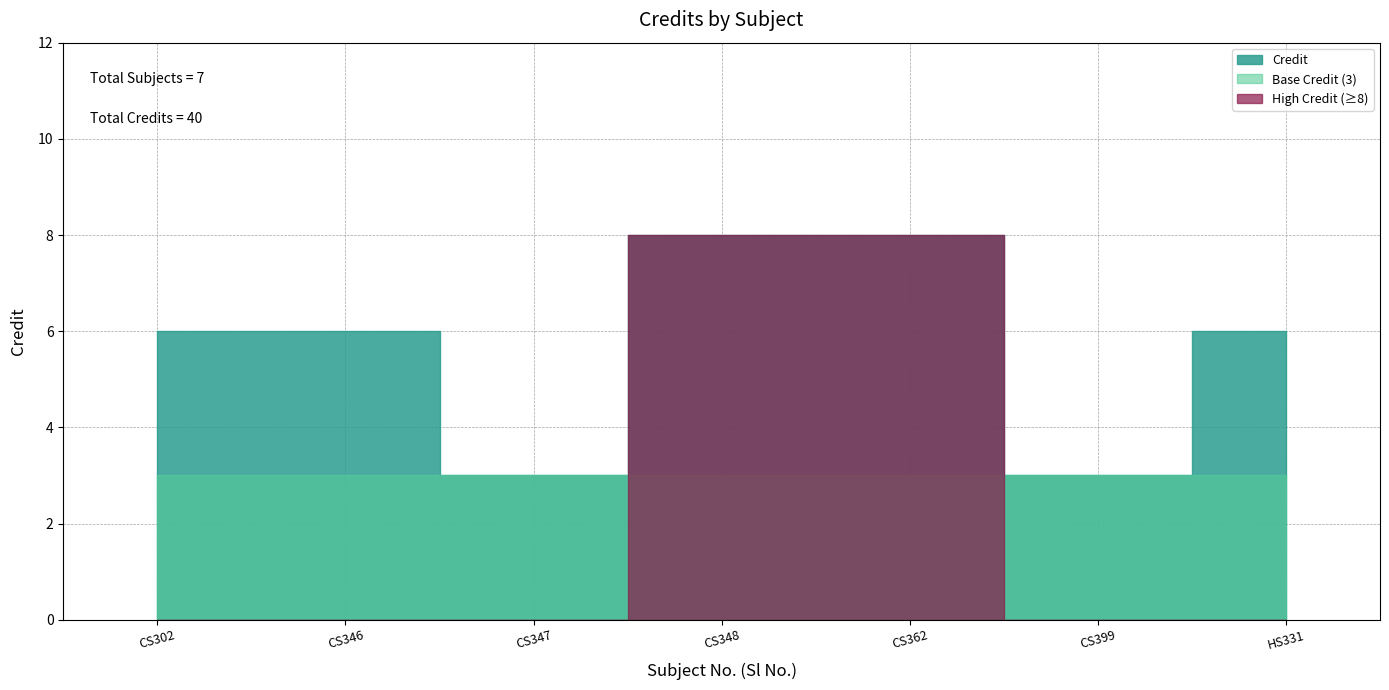

What is the label of the 5th point from the left?

CS362